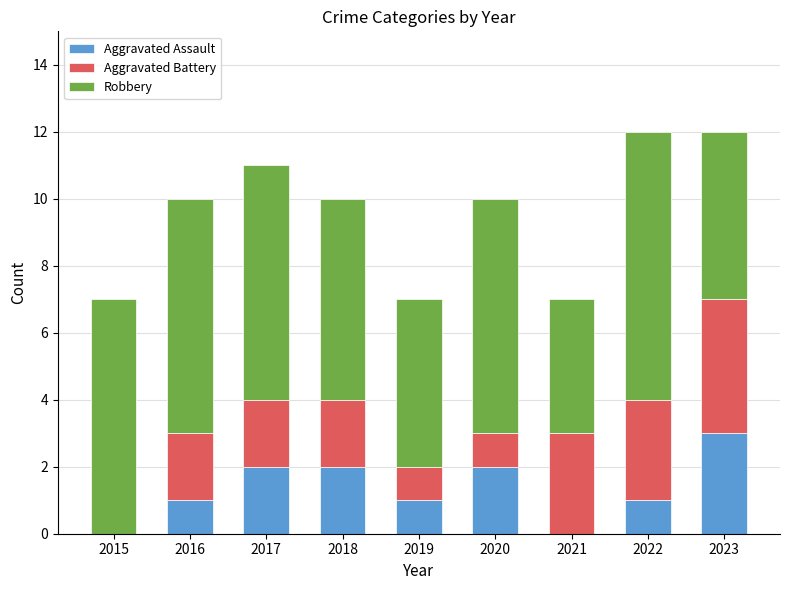

What is the highest value of the Aggravated Assault series?

3